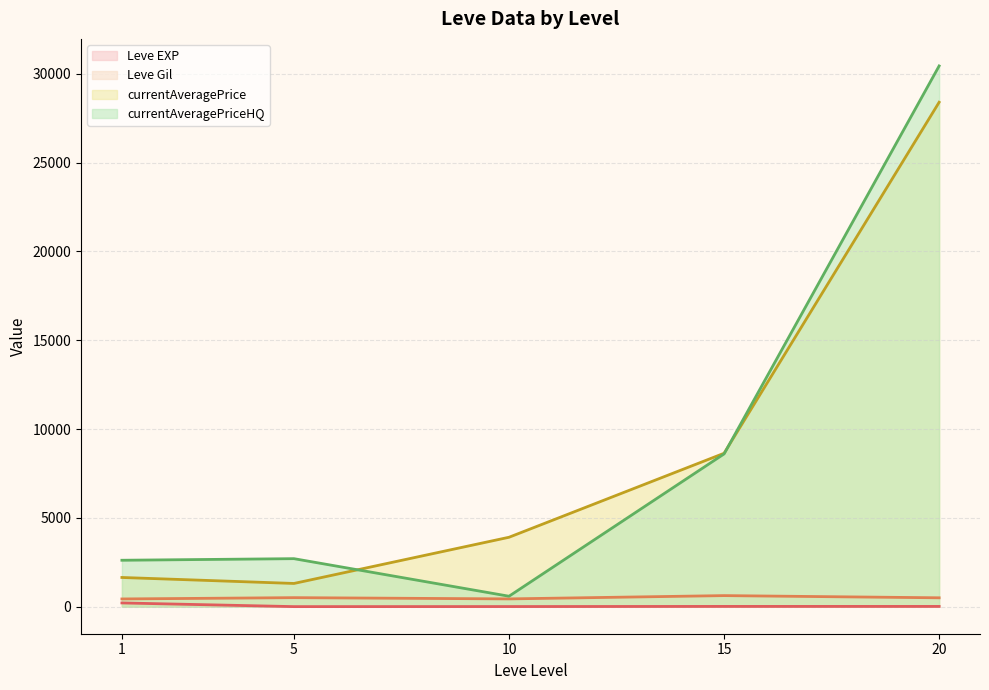

What is the difference between the second highest and minimum values in the currentAveragePriceHQ series?

8011.3